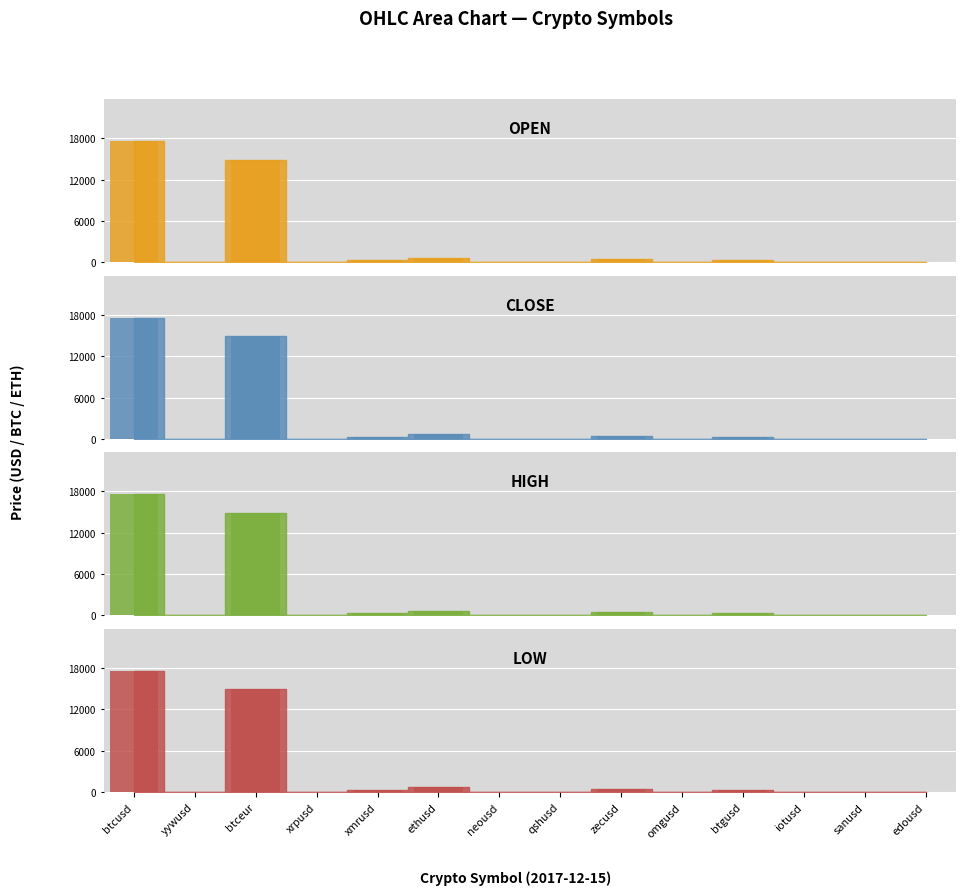

Reading left to right, what are all the values shown in this chart?

open: btcusd=17539.0	yywusd=0.3	btceur=14876.4	xrpusd=0.7	xmrusd=309.2	ethusd=677.4	neousd=48.0	qshusd=0.7	zecusd=463.0	omgusd=11.6	btgusd=288.5	iotusd=3.9	sanusd=4.1	edousd=2.8
close: btcusd=17569.0	yywusd=0.3	btceur=14875.5	xrpusd=0.7	xmrusd=309.2	ethusd=678.3	neousd=48.0	qshusd=0.7	zecusd=464.7	omgusd=11.7	btgusd=288.5	iotusd=3.9	sanusd=4.1	edousd=2.8
high: btcusd=17569.0	yywusd=0.3	btceur=14876.4	xrpusd=0.7	xmrusd=309.2	ethusd=678.7	neousd=48.0	qshusd=0.7	zecusd=464.7	omgusd=11.7	btgusd=288.5	iotusd=3.9	sanusd=4.1	edousd=2.8
low: btcusd=17521.0	yywusd=0.3	btceur=14875.5	xrpusd=0.7	xmrusd=309.2	ethusd=677.4	neousd=48.0	qshusd=0.7	zecusd=463.0	omgusd=11.6	btgusd=287.5	iotusd=3.9	sanusd=4.1	edousd=2.8